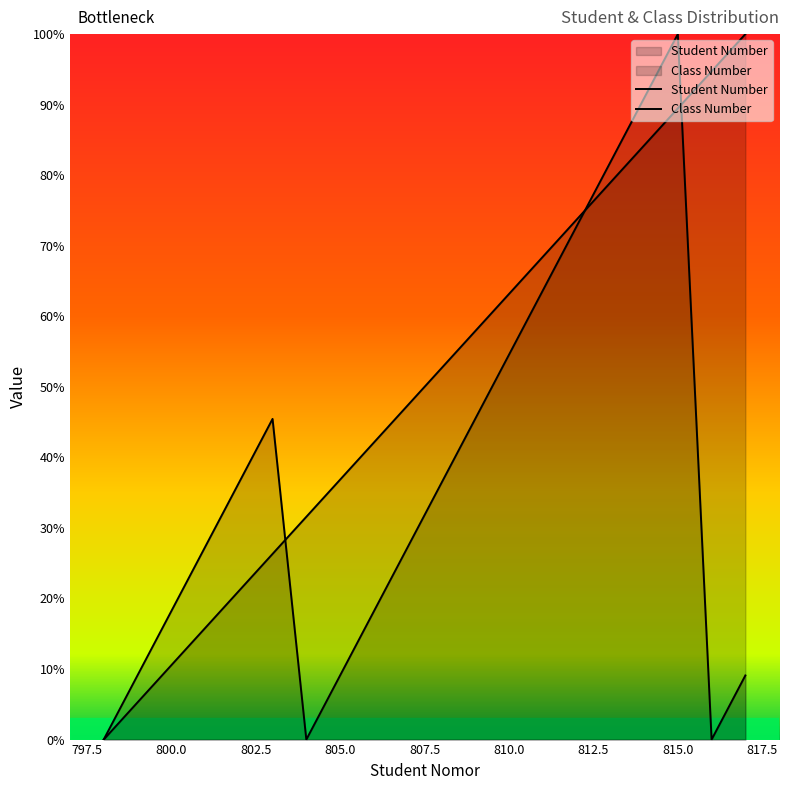

What is the difference between the second highest and minimum values in the Class Number series?

90.9